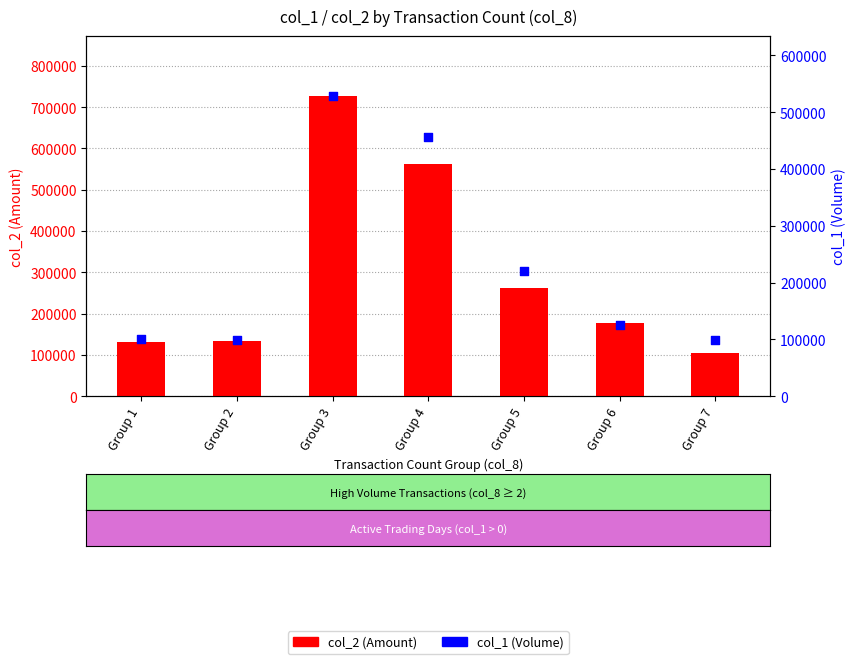

Is the value of col_1 (Volume) at Group 1 greater than the value of col_2 (Amount) at Group 2?

No